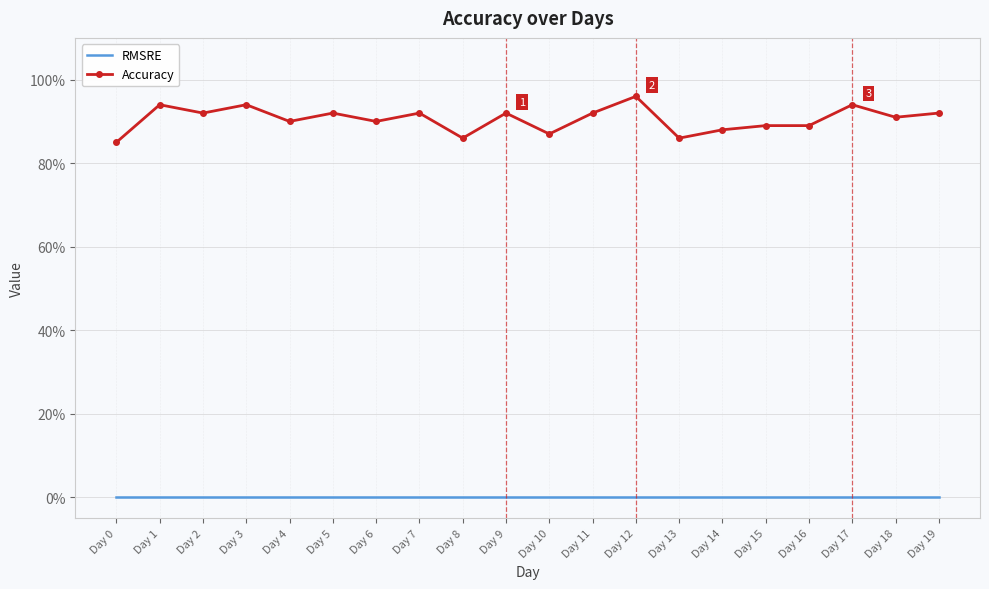

Reading left to right, transcribe all the data shown in this chart.

RMSRE: 0.0	0.0	0.0	0.0	0.0	0.0	0.0	0.0	0.0	0.0	0.0	0.0	0.0	0.0	0.0	0.0	0.0	0.0	0.0	0.0
Accuracy: 0.8	0.9	0.9	0.9	0.9	0.9	0.9	0.9	0.9	0.9	0.9	0.9	1.0	0.9	0.9	0.9	0.9	0.9	0.9	0.9